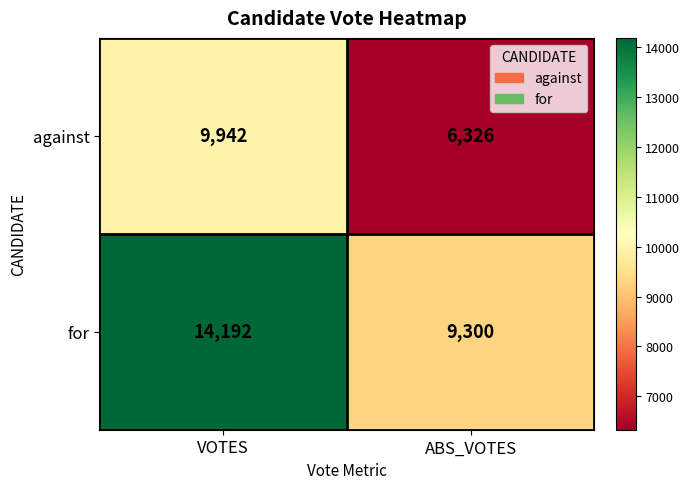

What is the sum of all against values?

16268